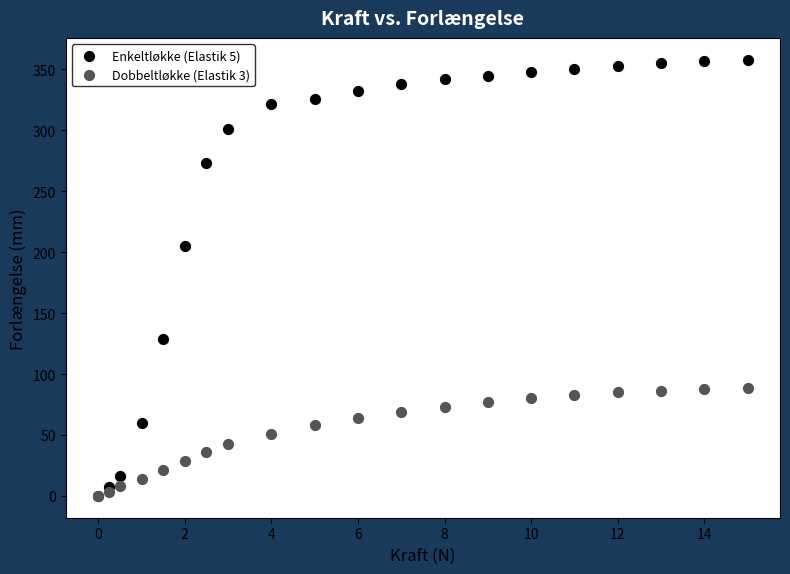

Which series contains the highest Y value?

Enkeltløkke (Elastik 5)